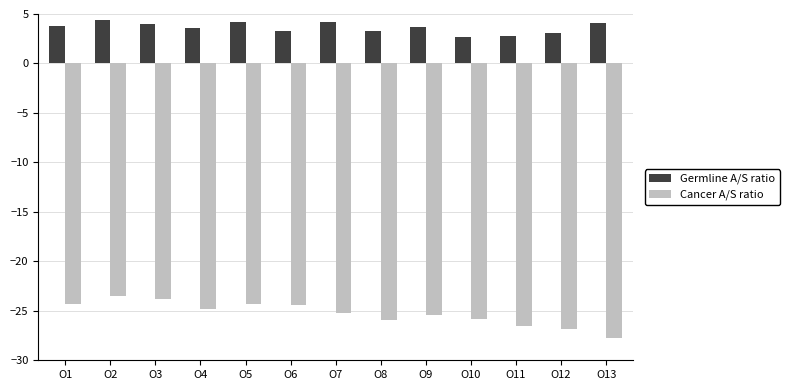

Does the chart contain stacked bars?

No